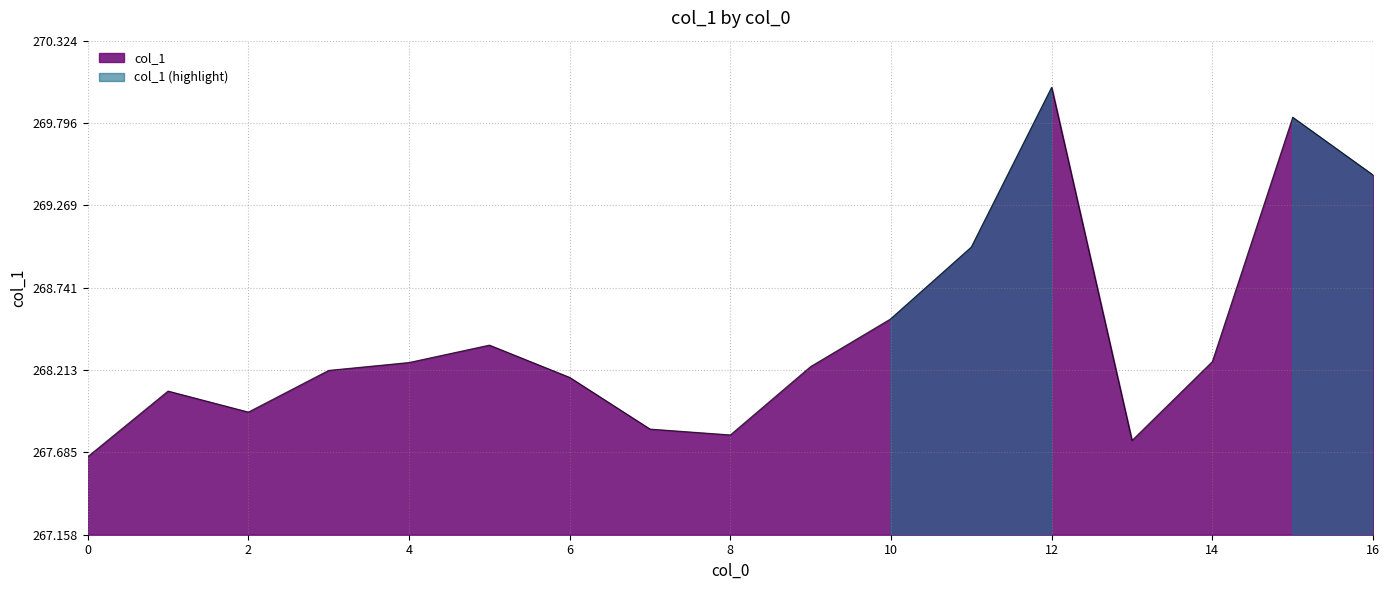

List the labels in order of value, smallest first.

0, 13, 8, 7, 2, 1, 6, 3, 9, 4, 14, 5, 10, 11, 16, 15, 12